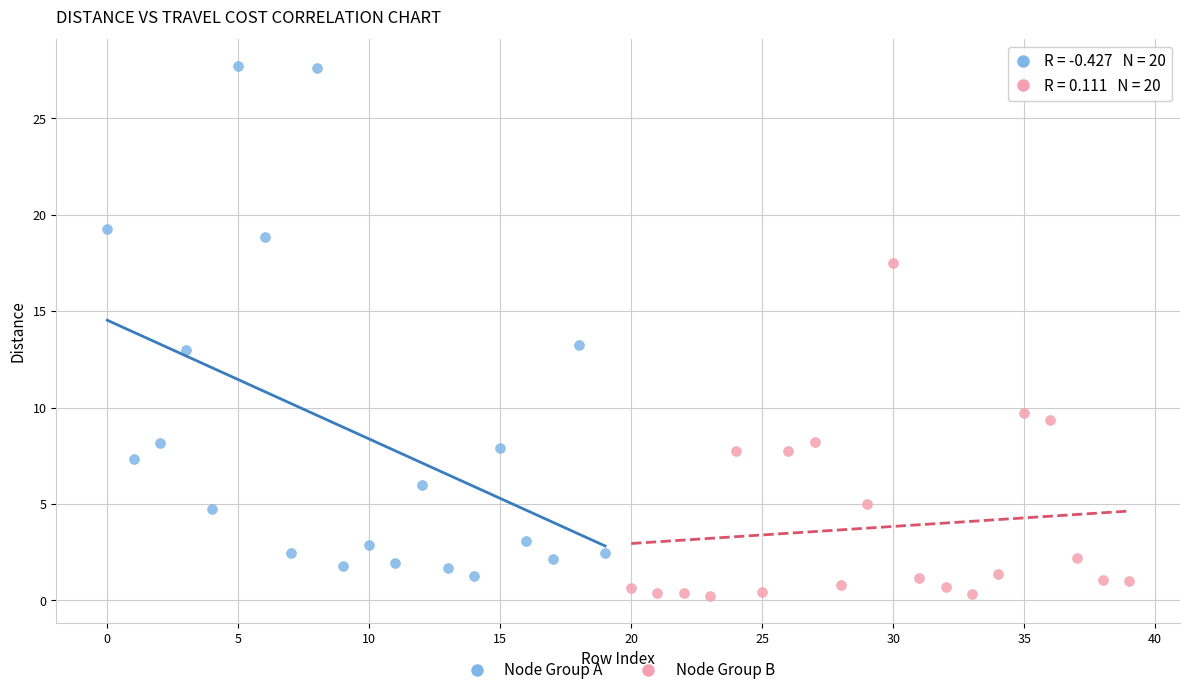

Which series contains the highest Y value?

Node Group A